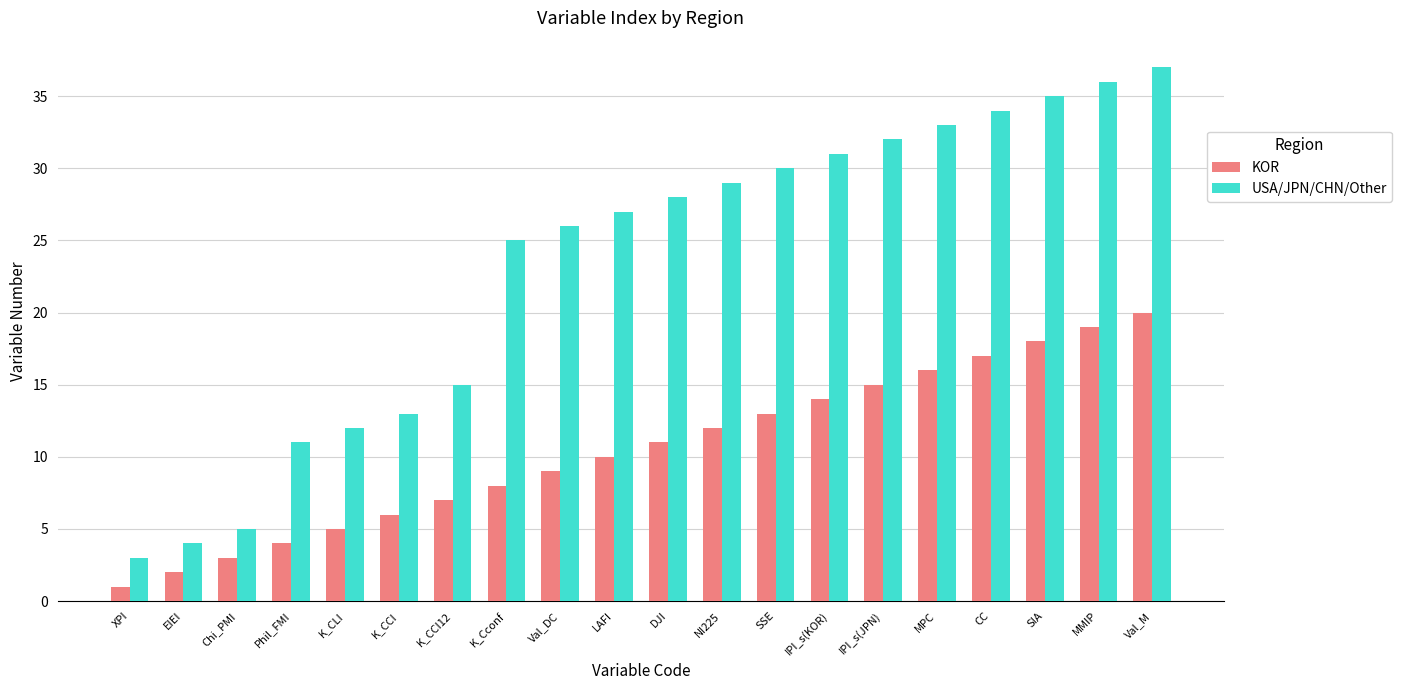

Rank the series at Val_M from highest to lowest value.

USA/JPN/CHN/Other, KOR